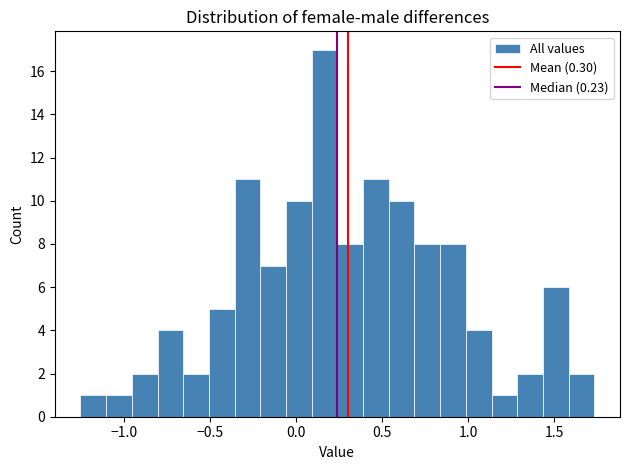

Around what value on the x-axis is the tallest bar? Give the approximate position of its centre, as read against the axis.

0.15